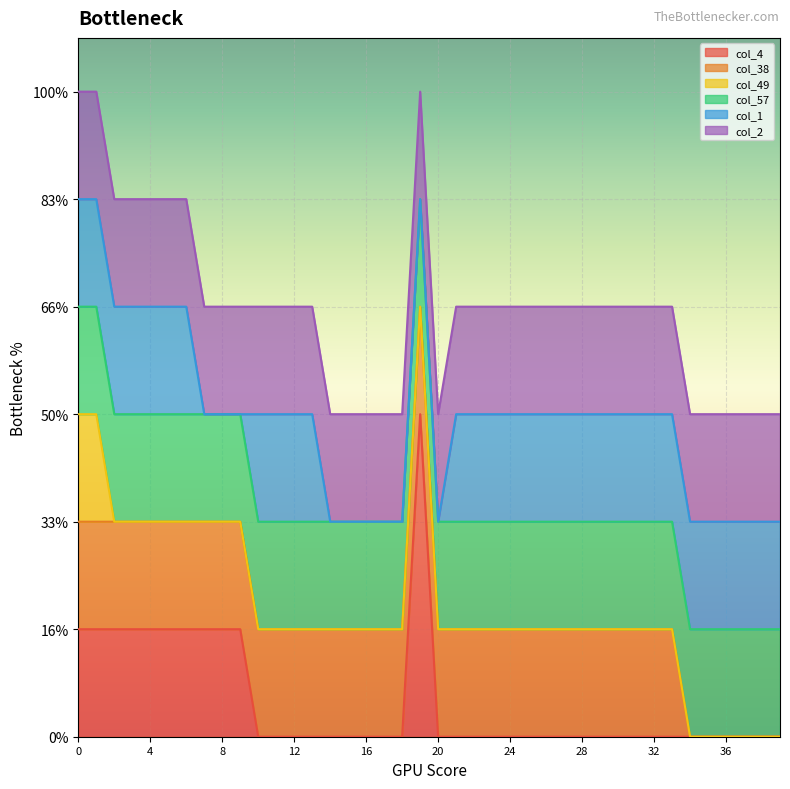

Does the chart display data point markers on the line(s)?

No